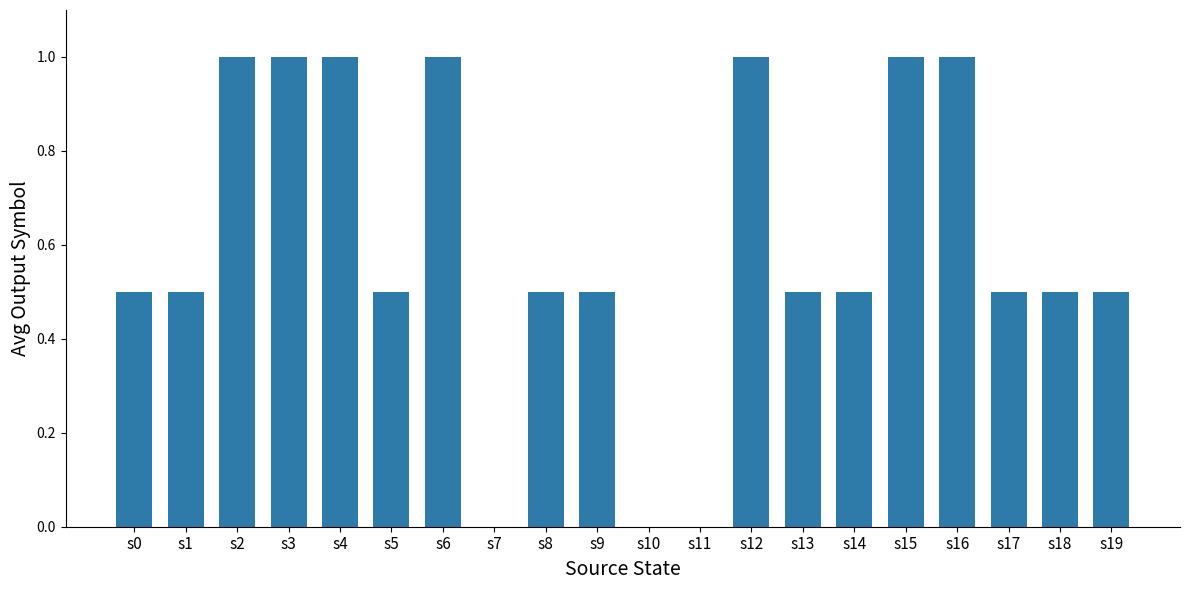

Reading left to right, transcribe all the data shown in this chart.

s0=0.5	s1=0.5	s2=1.0	s3=1.0	s4=1.0	s5=0.5	s6=1.0	s7=0.0	s8=0.5	s9=0.5	s10=0.0	s11=0.0	s12=1.0	s13=0.5	s14=0.5	s15=1.0	s16=1.0	s17=0.5	s18=0.5	s19=0.5